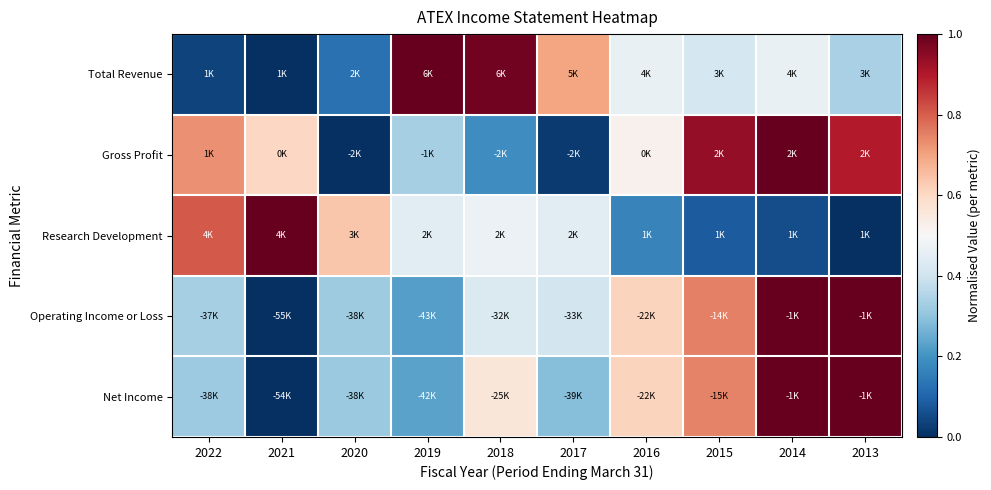

Count the number of categories in the chart.

10